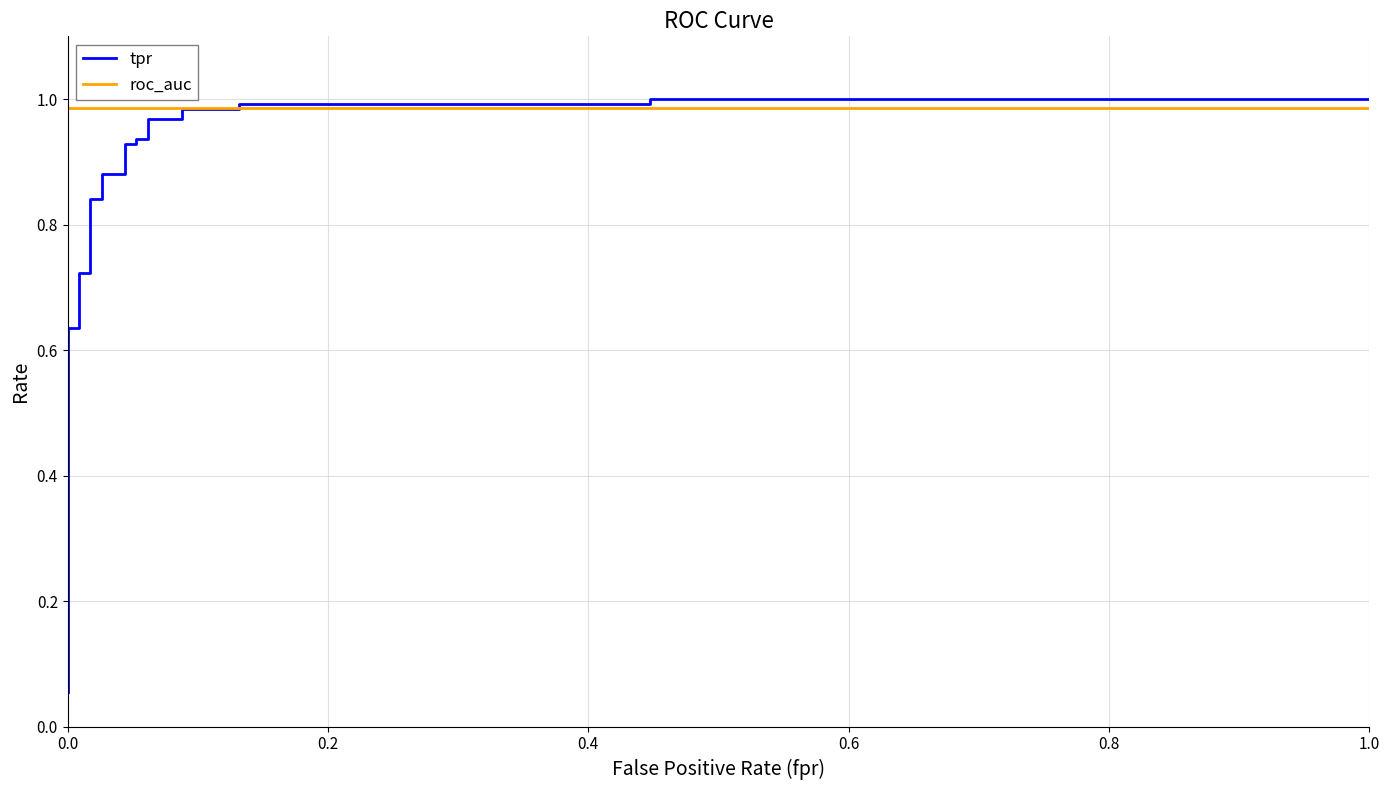

Rank the series by their maximum value, from lowest to highest.

roc_auc, tpr